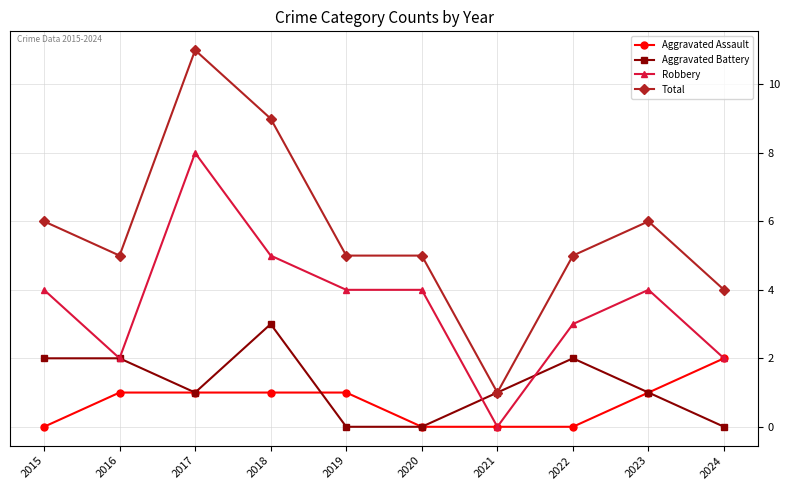

Where is the first local minimum for Robbery?

2016